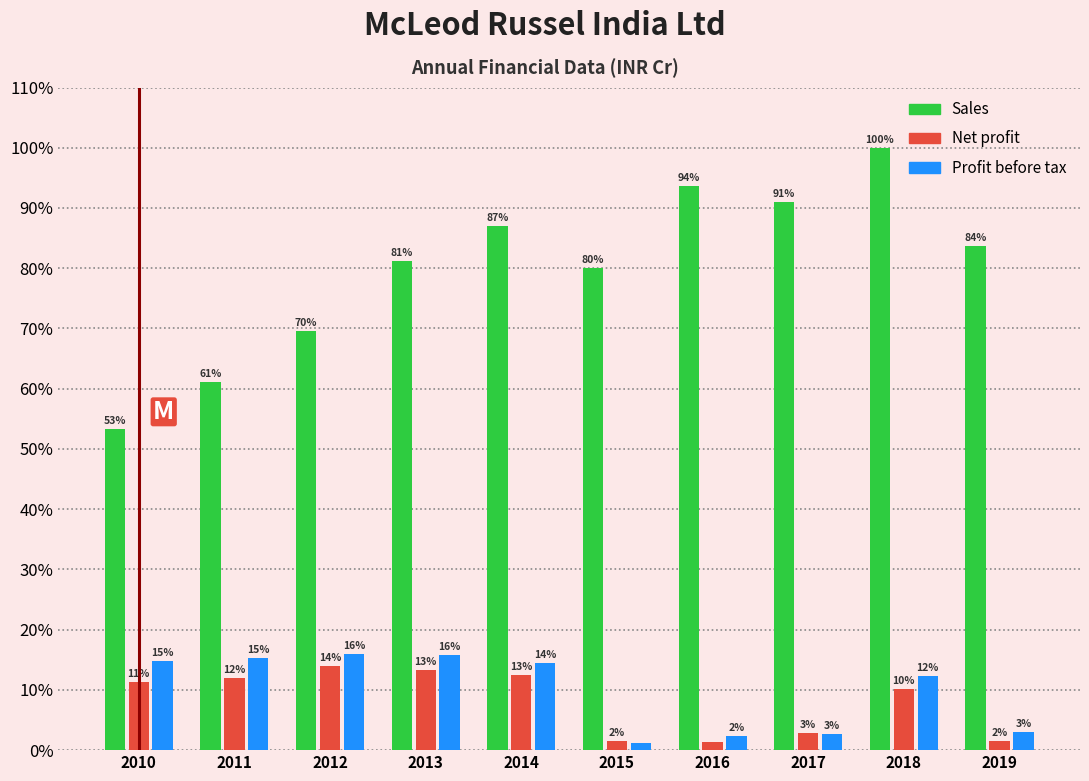

At which label is Net profit closest to 7?

2018